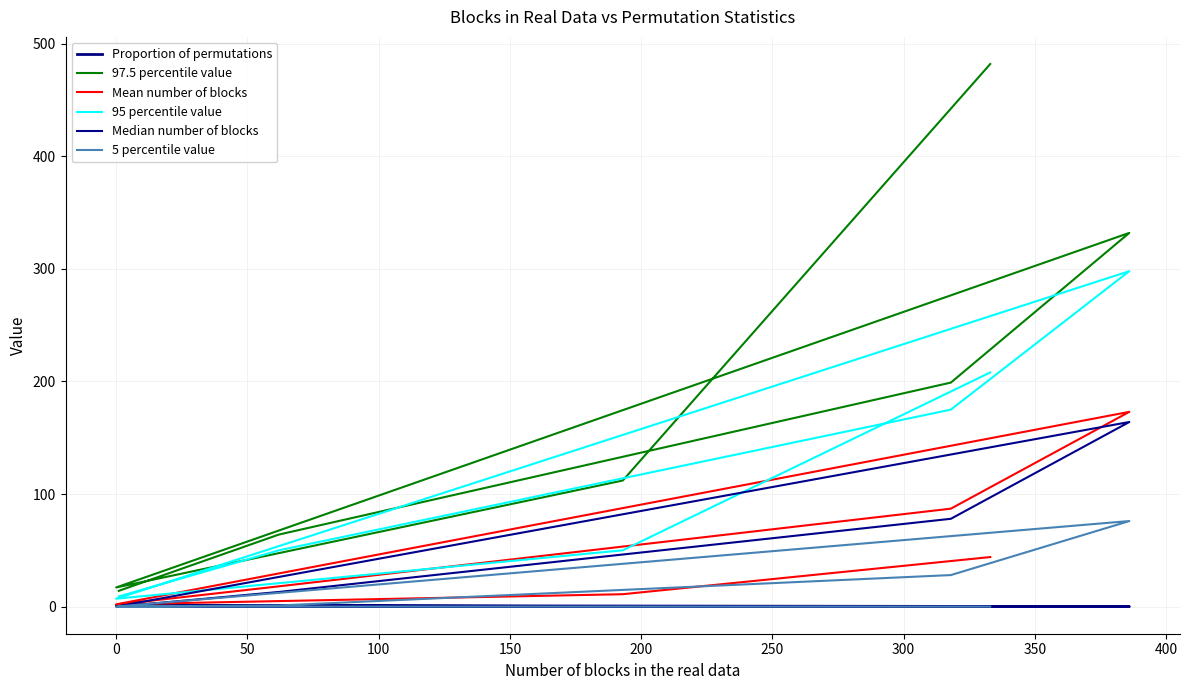

Which series has the largest range (max minus min)?

97.5 percentile value